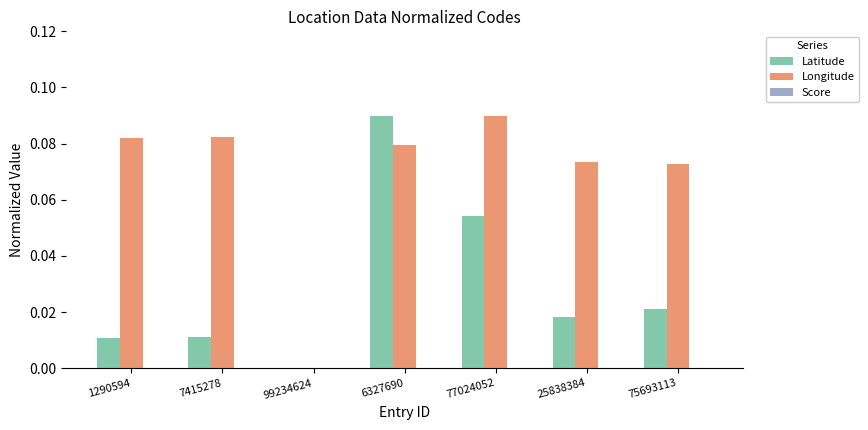

Where is Latitude nearest to the value 0?

99234624